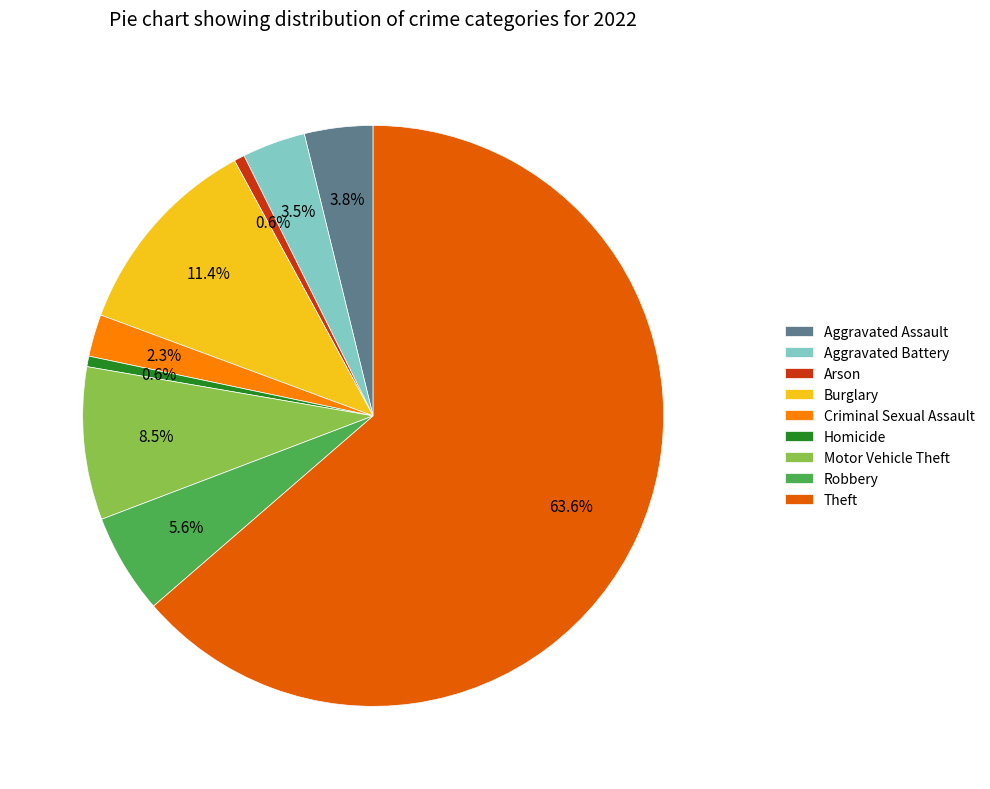

Which slice is the largest?

Theft